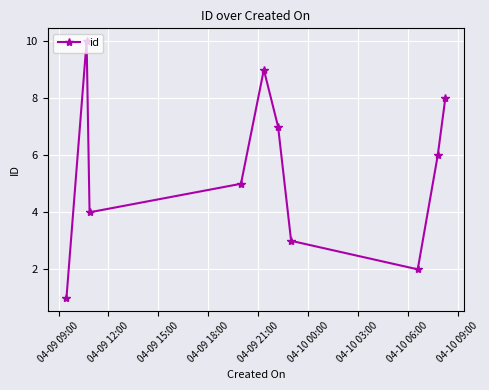

What is the average value?

6